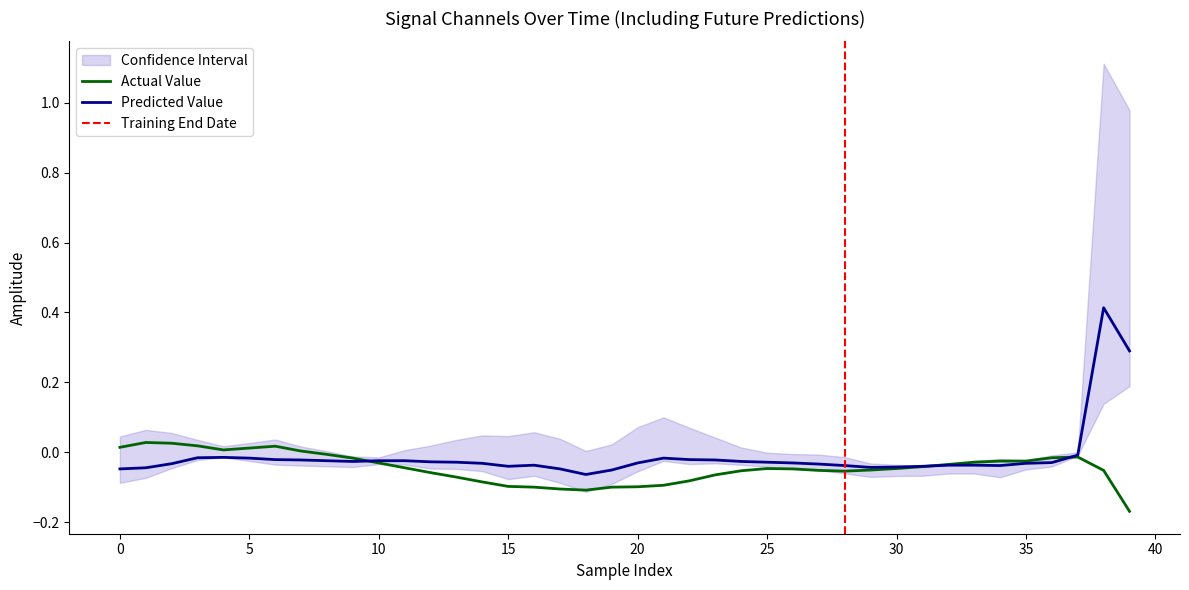

True or false: Actual Value has a value of -0.0 at 20.

False